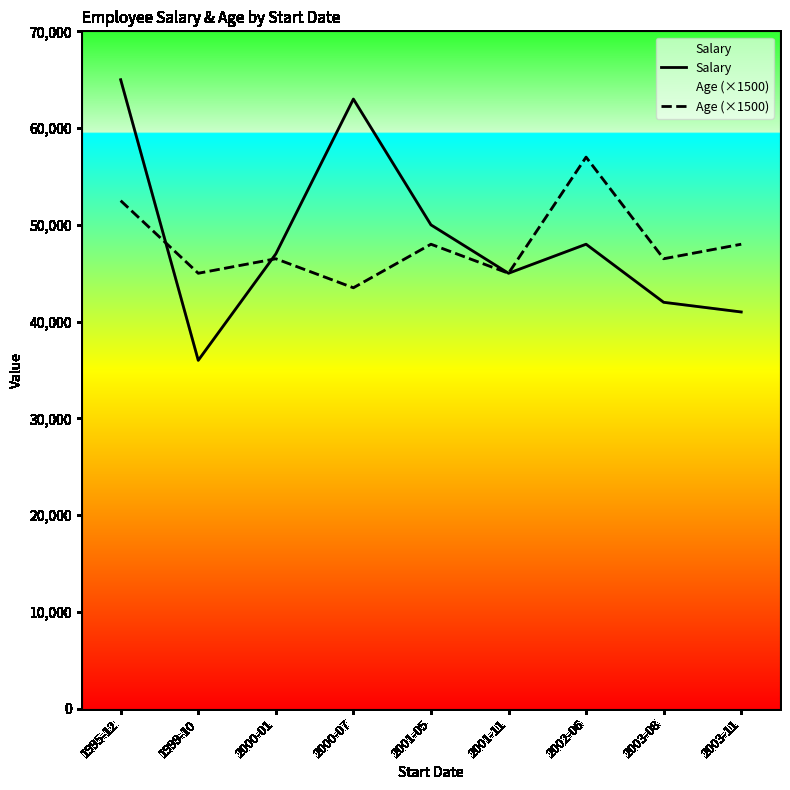

List the series in order of their peak value, highest first.

Salary, Age (×1500)